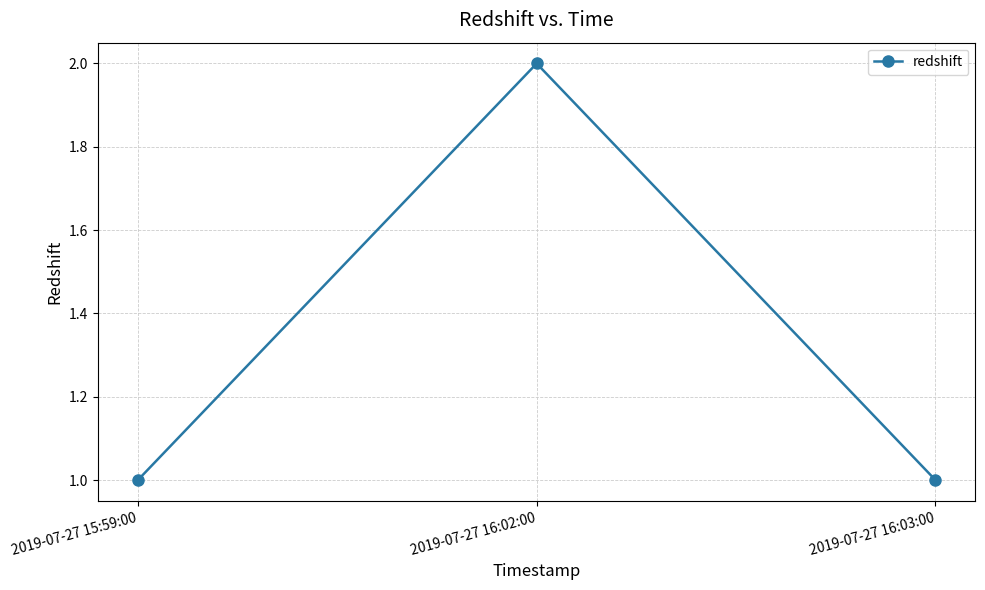

Count the values in the range 1 to 2.

3